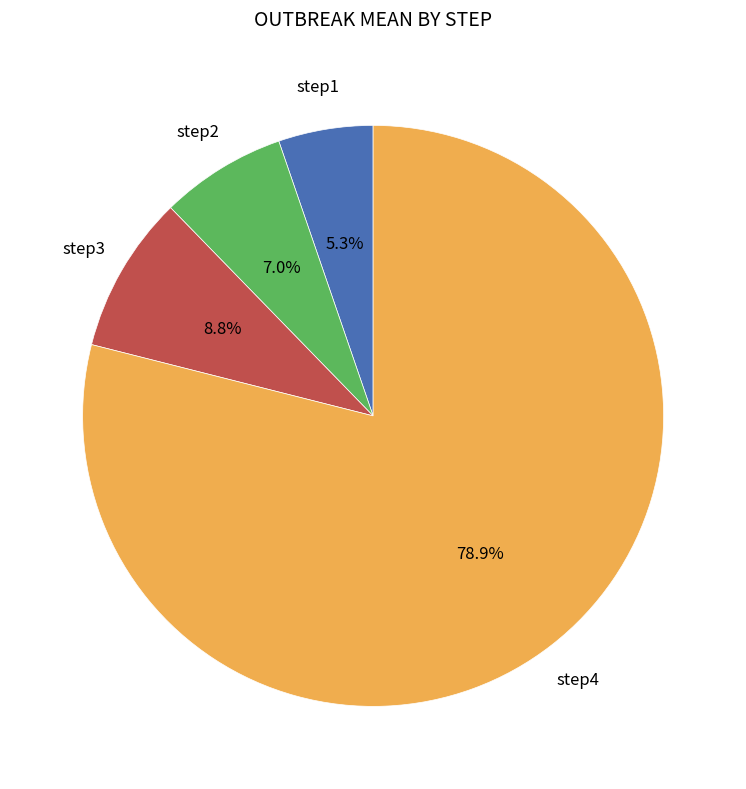

Does any single category account for the majority?

Yes